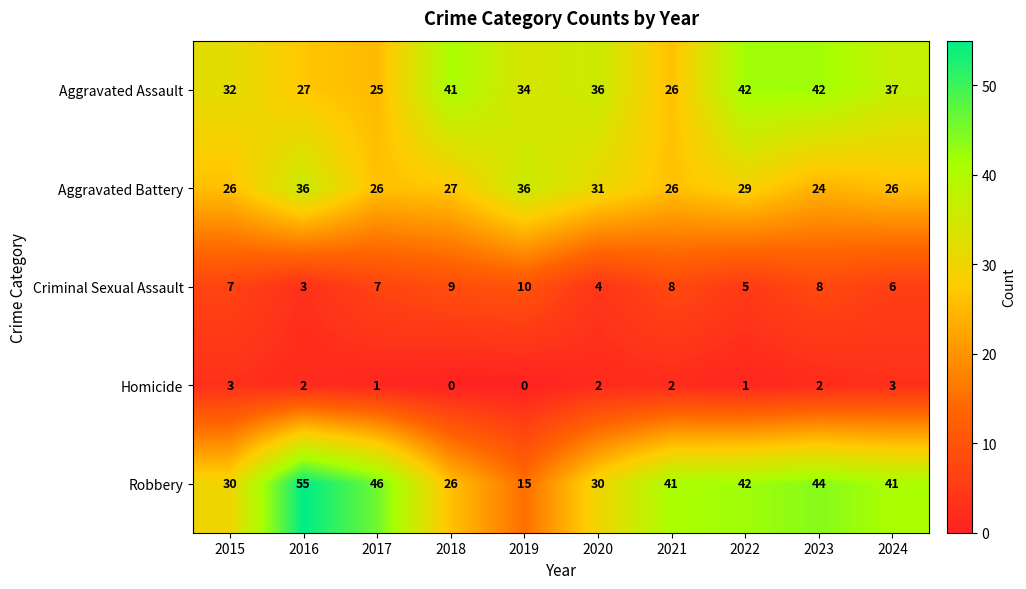

How many distinct data groups are displayed?

5